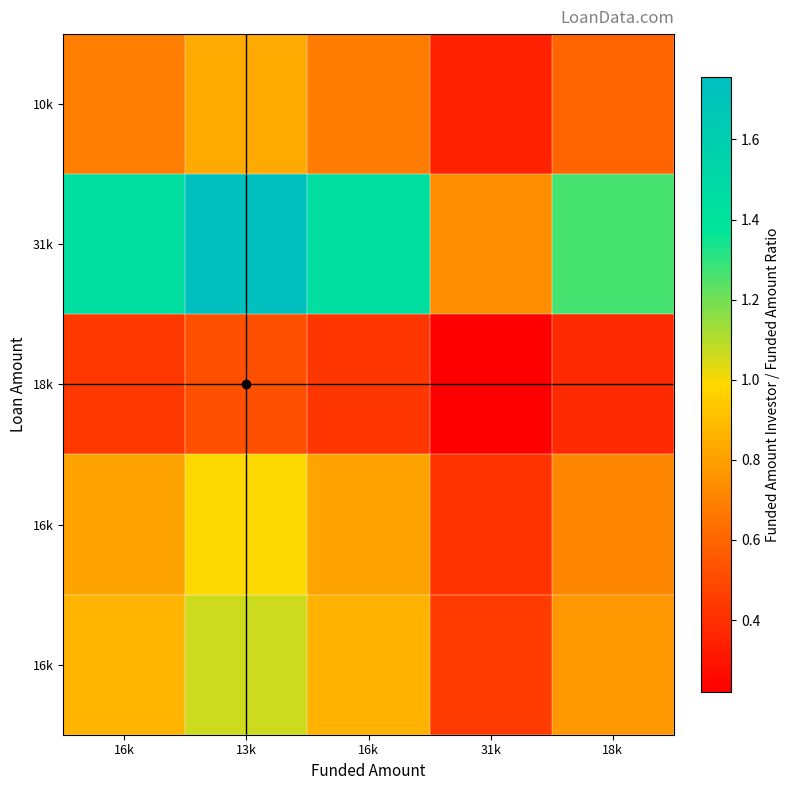

How many series are shown in this chart?

5